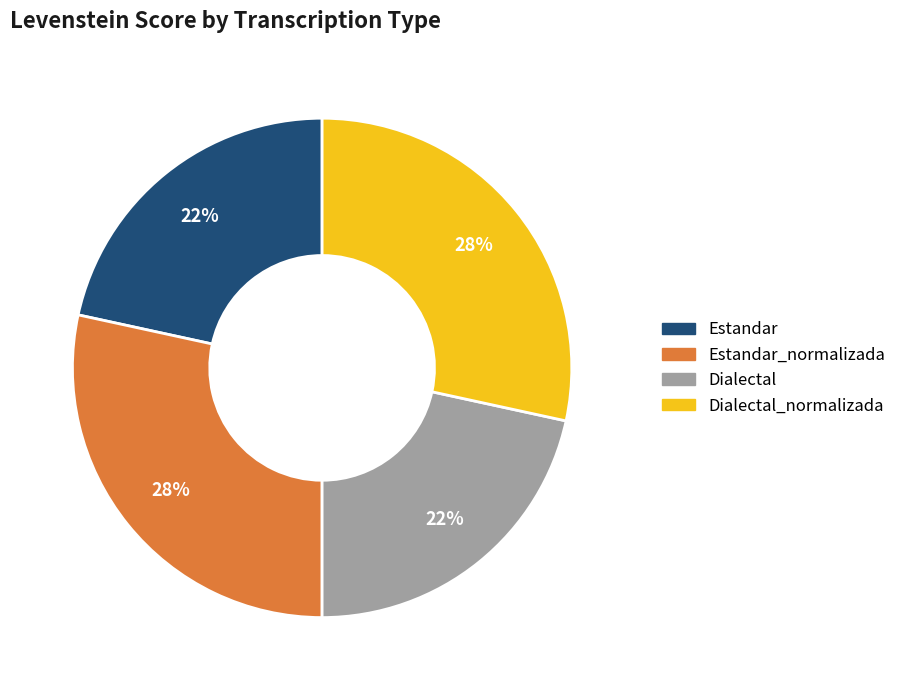

Count the number of slices in the pie.

4